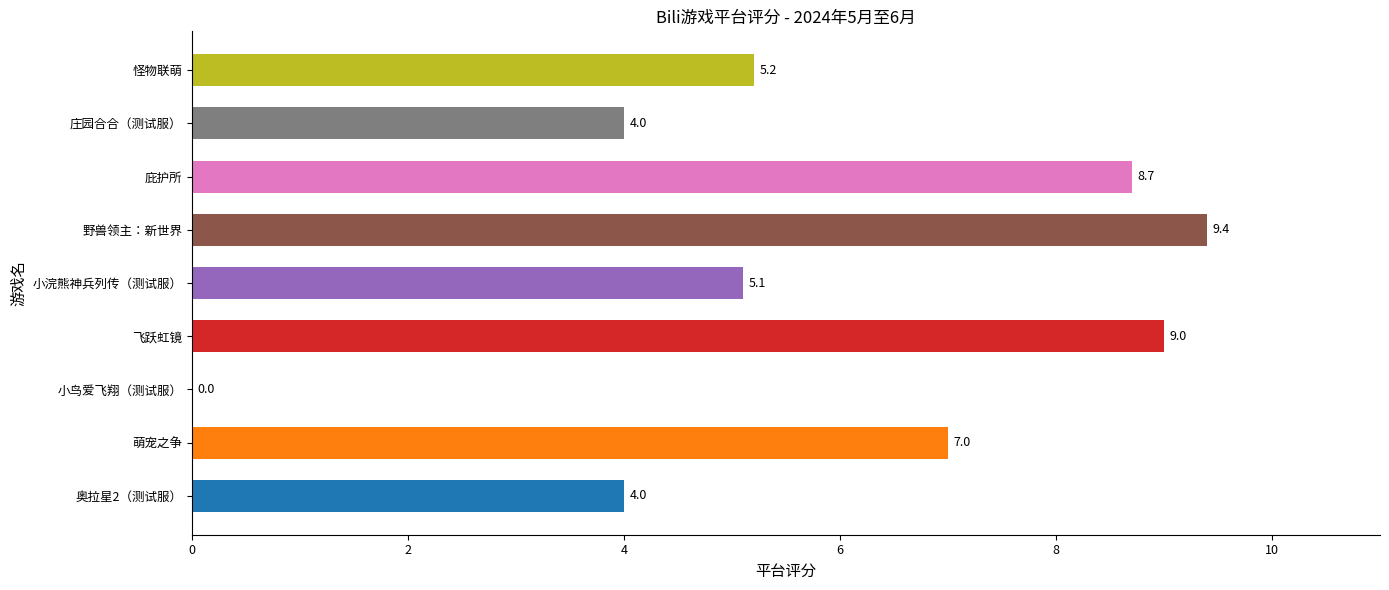

The value at 奥拉星2（测试服） is 6.3. True or false?

False